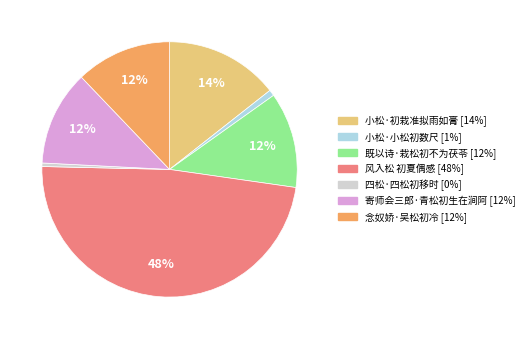

Does 念奴娇·吴松初冷 represent more than half of the total?

No